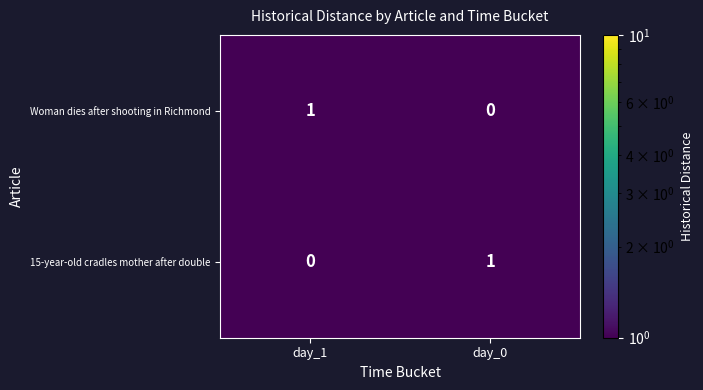

At which label does 15-year-old cradles mother after double reach its minimum?

day_1